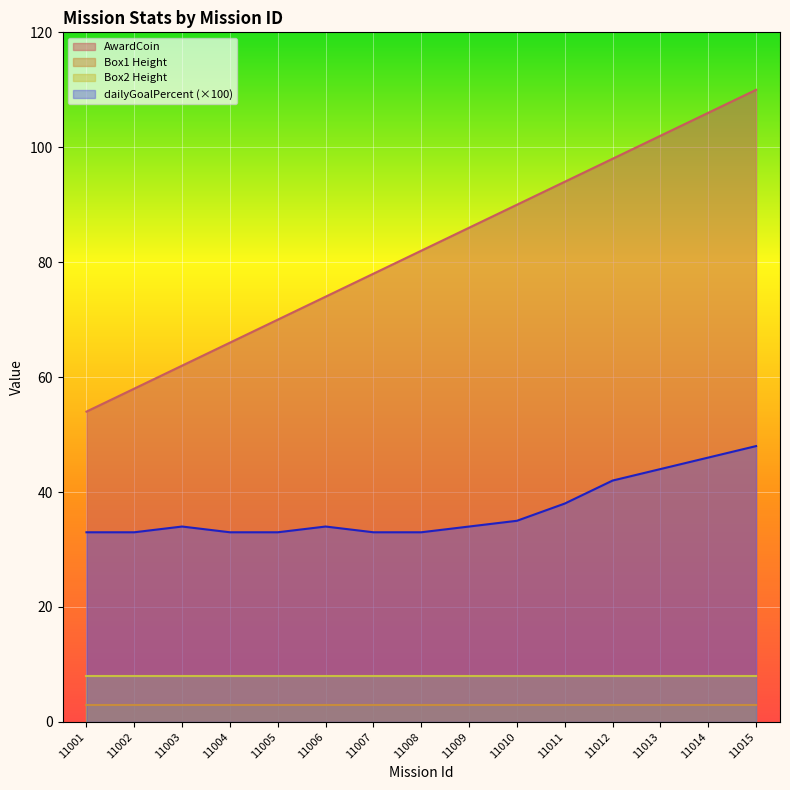

Which series has the largest range (max minus min)?

AwardCoin